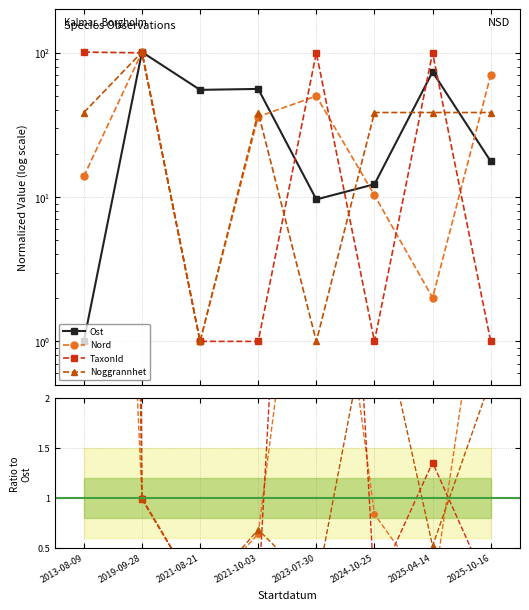

Is it true that Nord equals 0.6 at 2021-10-03?

True